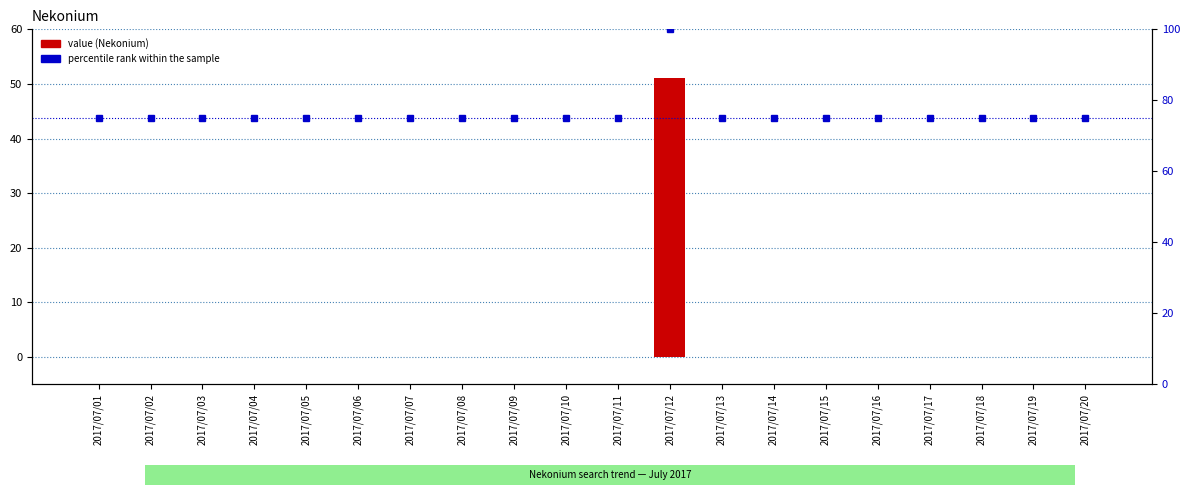

Between 2017/07/04 and 2017/07/20, which is larger?

2017/07/04